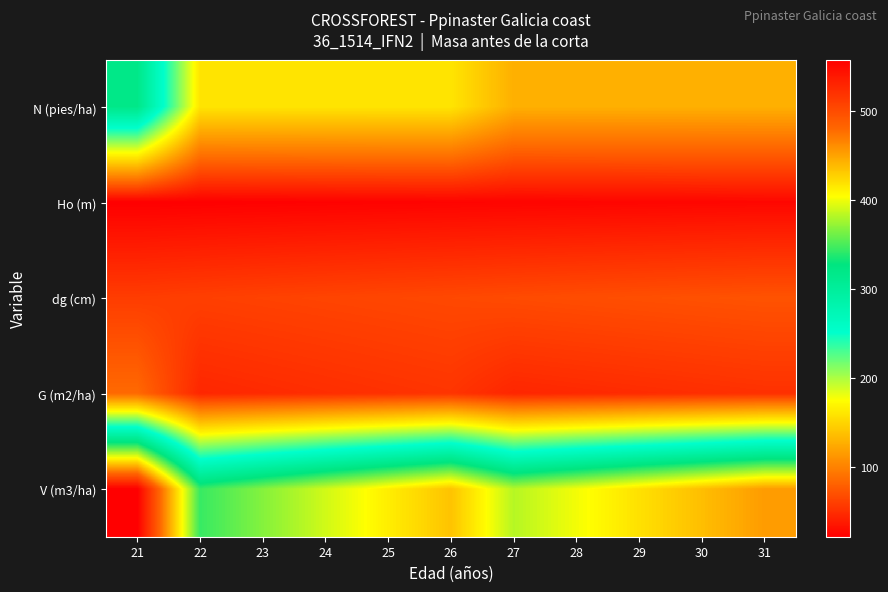

Between 21 and 24, which series saw the biggest shift?

V (m3/ha)